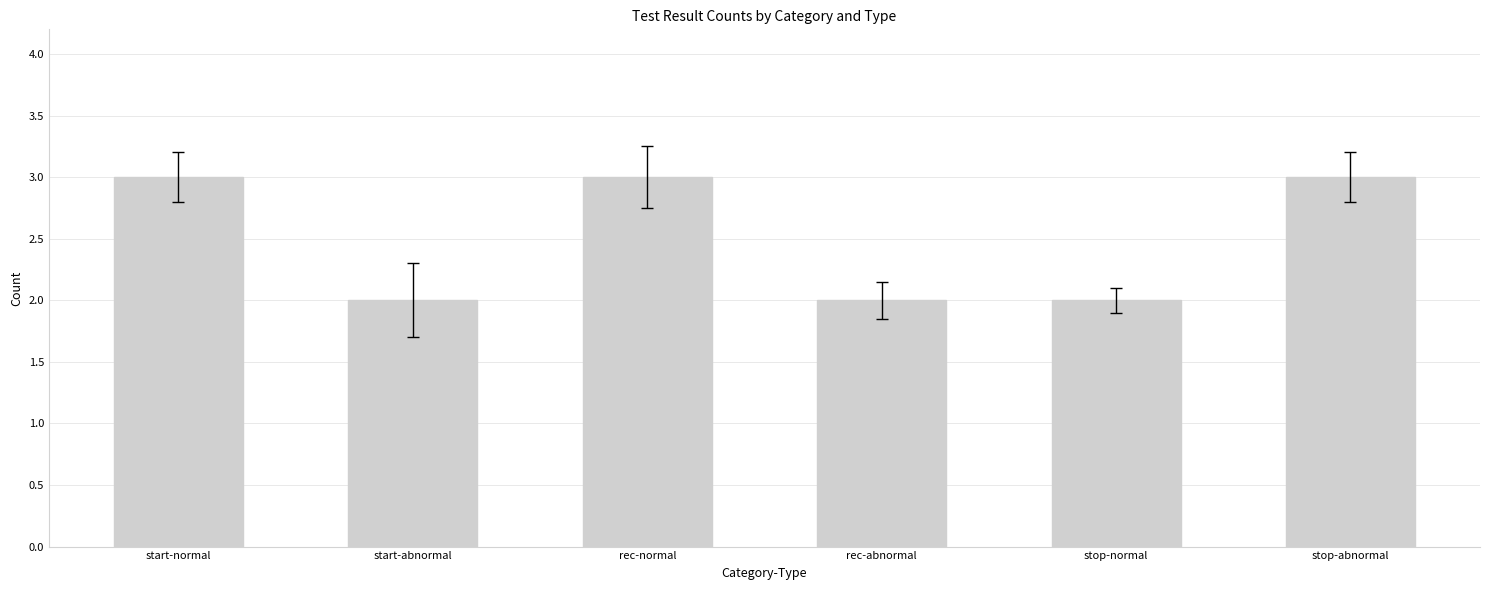

What is the maximum value shown in the chart?

3